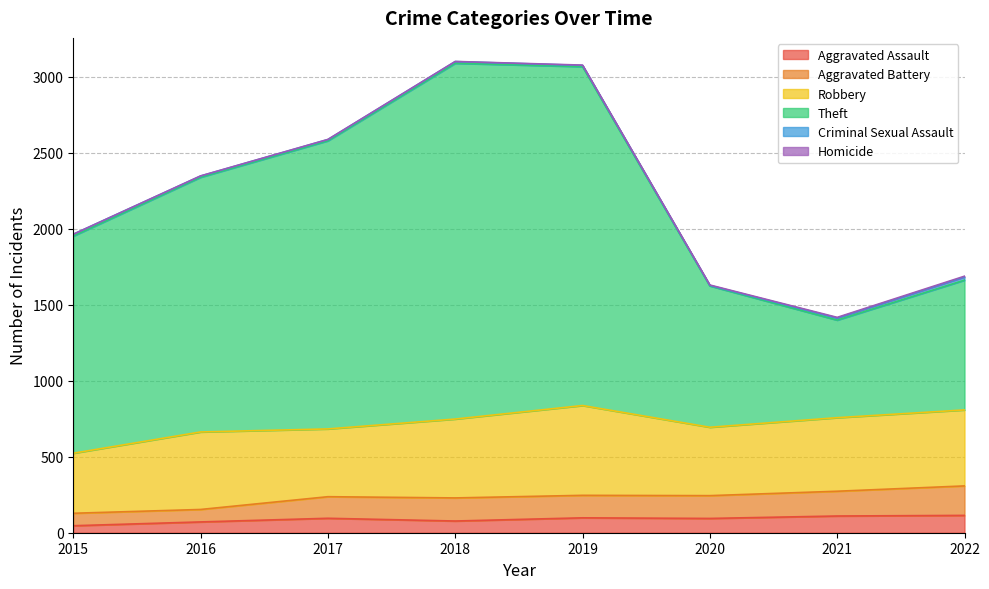

True or false: Aggravated Battery and Aggravated Assault cross at least once.

False